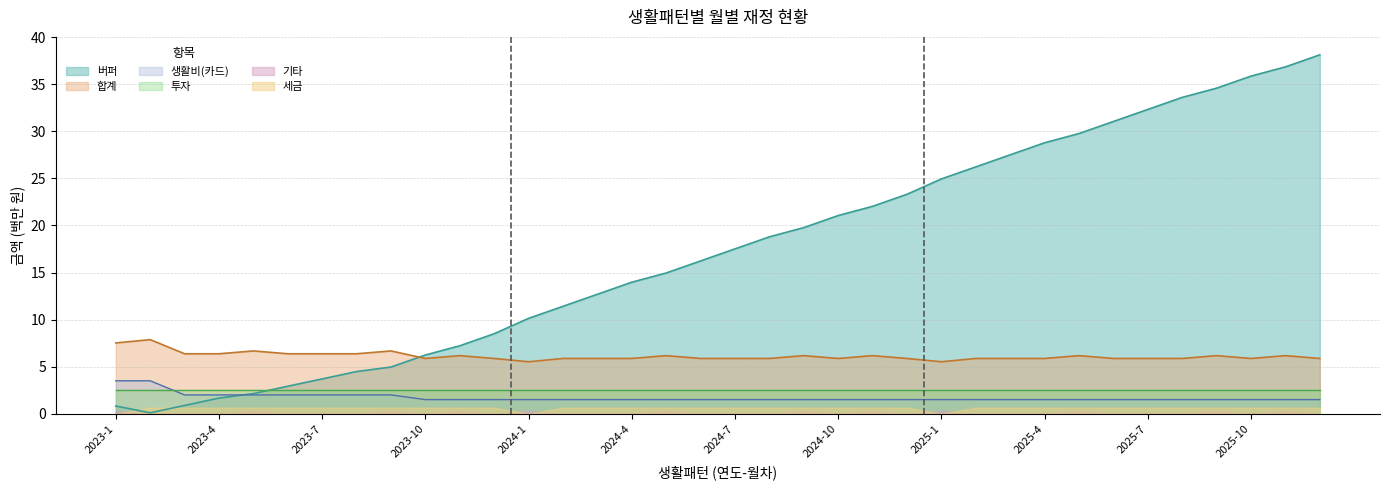

True or false: 생활비(카드) and 합계 cross at least once.

False